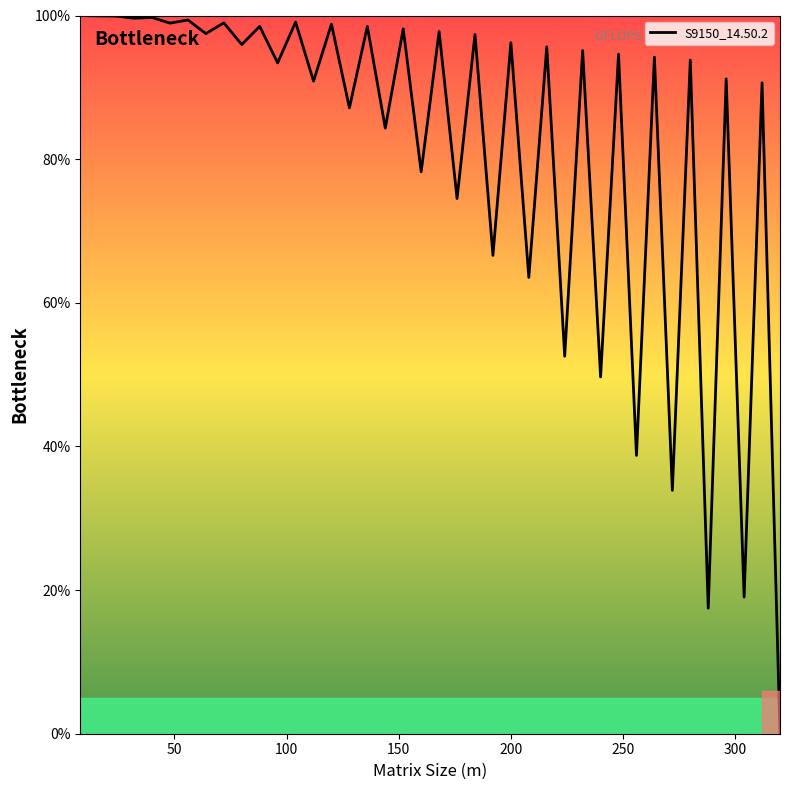

What is the difference between the maximum and minimum values?

100.0